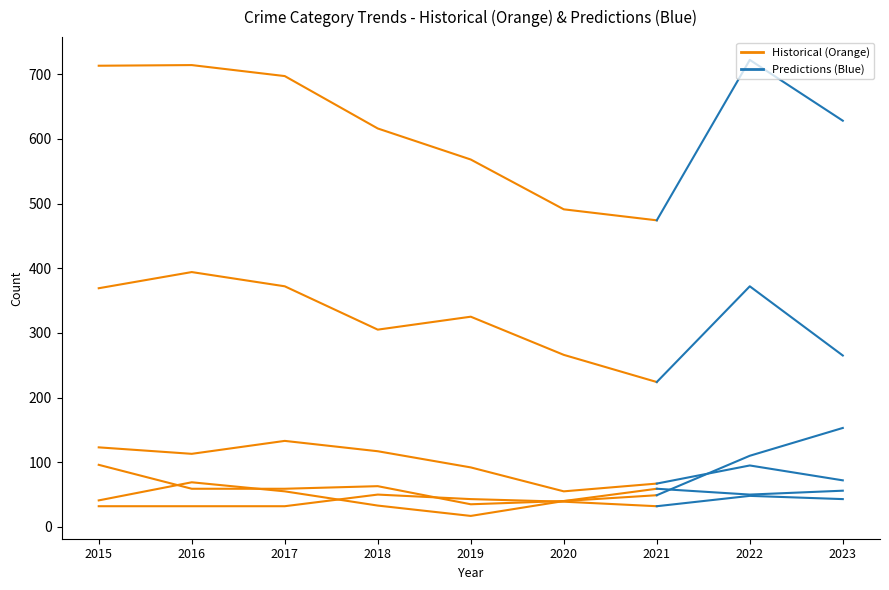

Is it true that Aggravated Assault equals 43 at 2019?

True